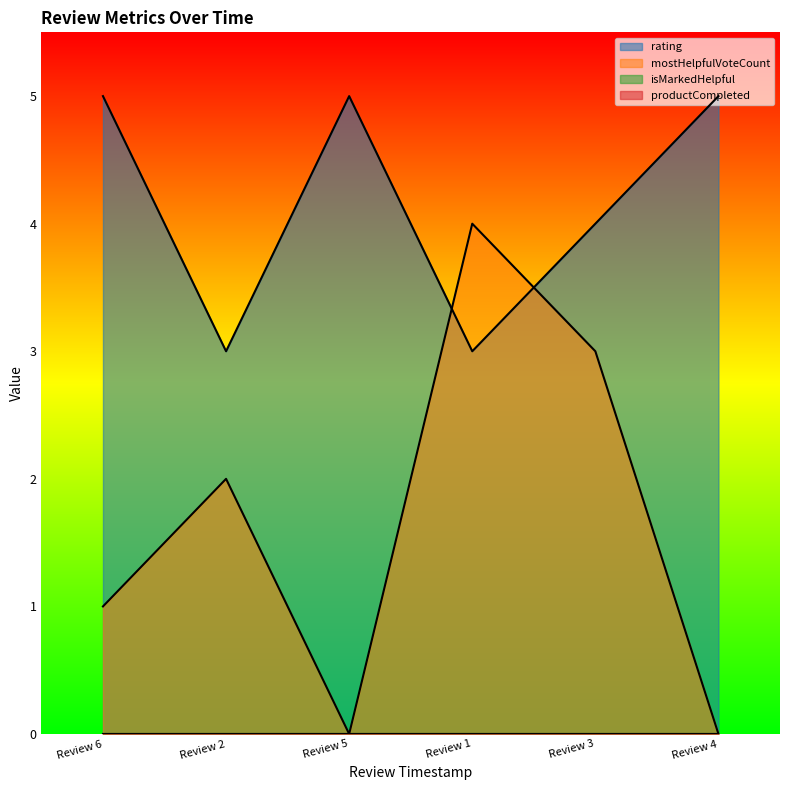

What is the sum of all mostHelpfulVoteCount values?

10